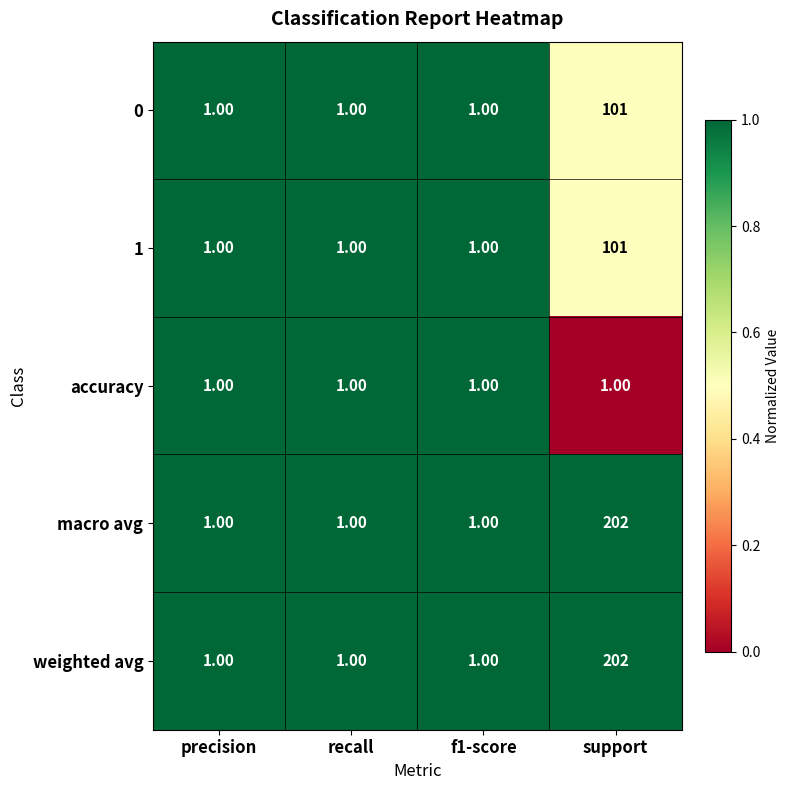

Which category has the highest value across all series?

support